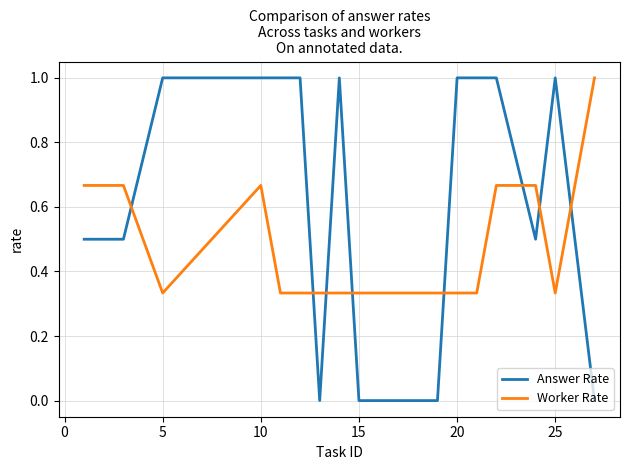

Which series has the widest spread of values?

Answer Rate